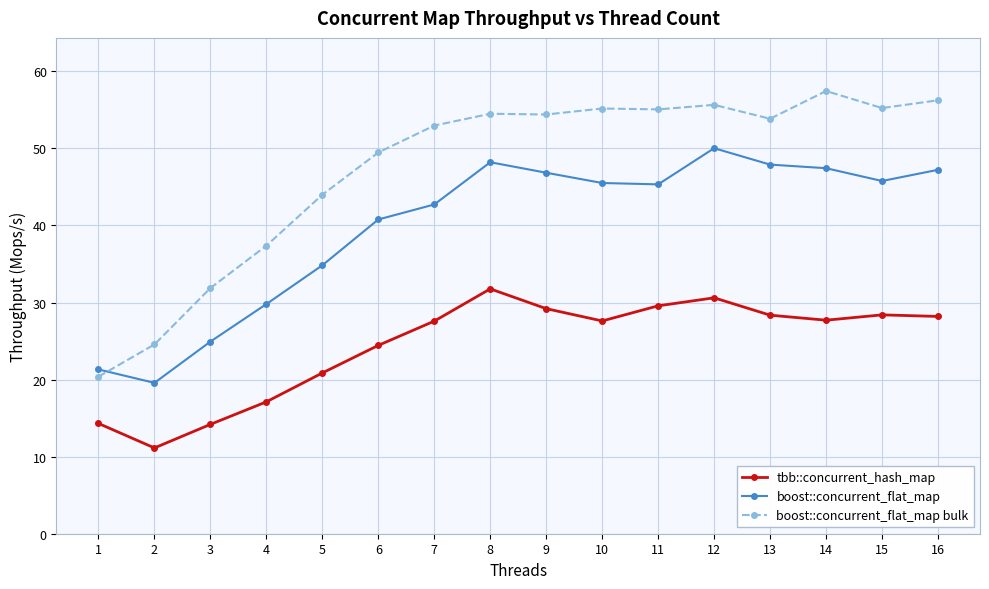

Count the number of data series in this chart.

3